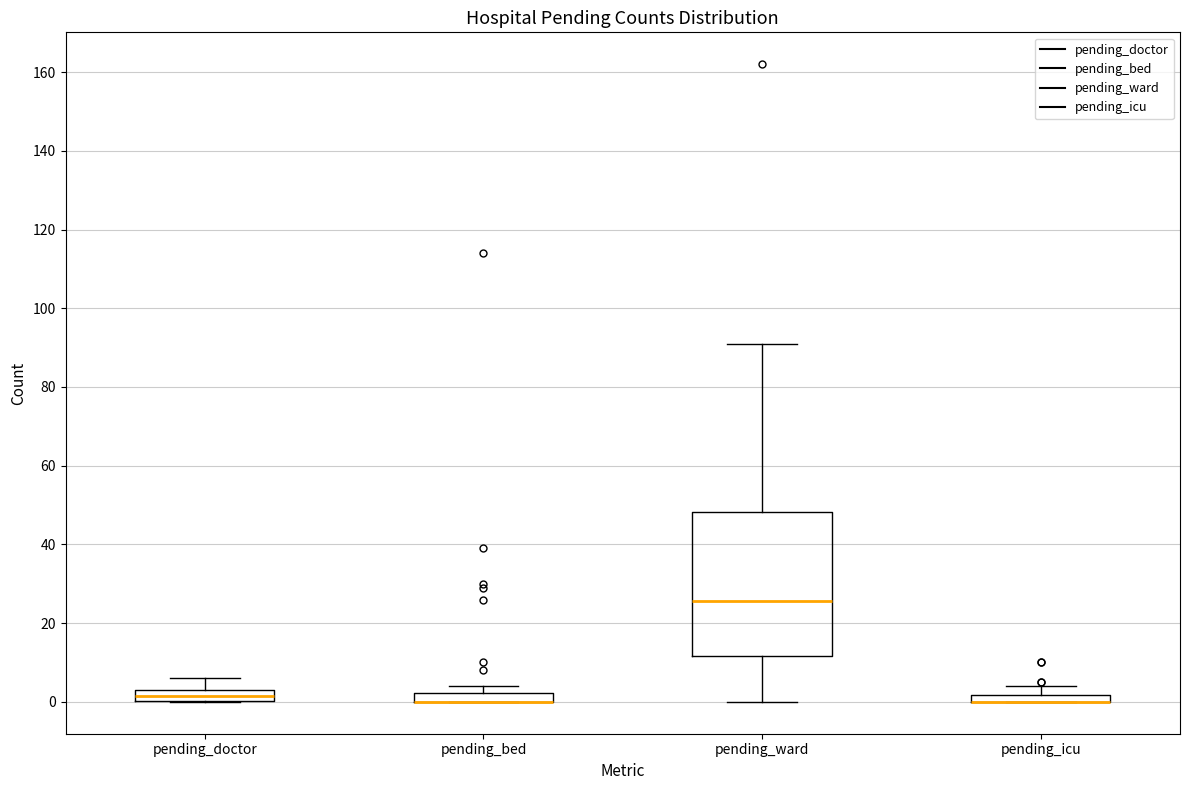

Which box is the tallest, from its lower edge to its upper edge?

pending_ward